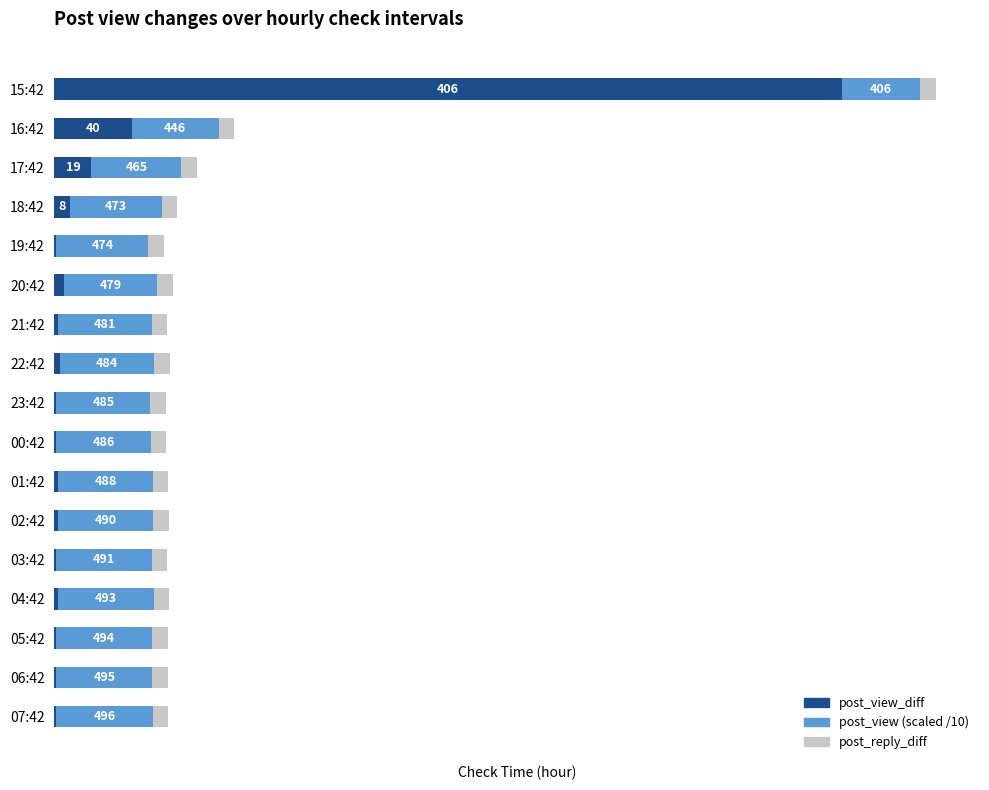

Are the bars horizontal?

Yes